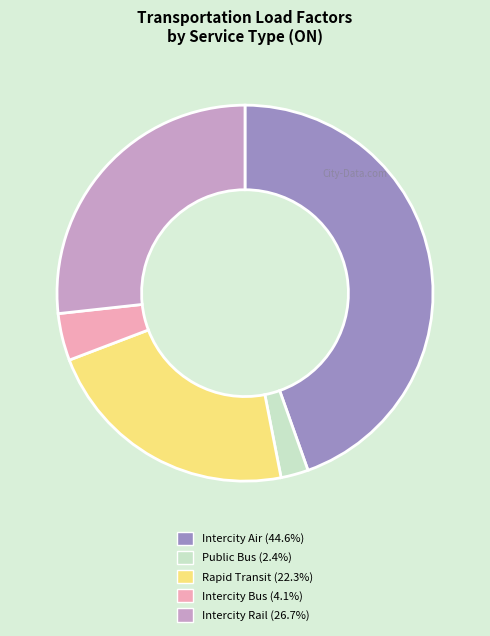

Is there a majority slice in this chart?

No